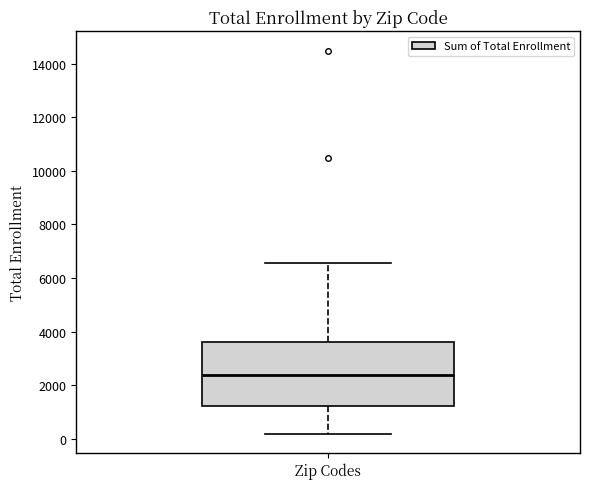

Read this box plot against the y-axis: the position of the median line, the range covered by the box, and the ends of both whiskers. The values are not printed on the chart, so give them approximately, as read against the axis.

median 2400, box 1200 to 3600, whiskers 200 to 6600